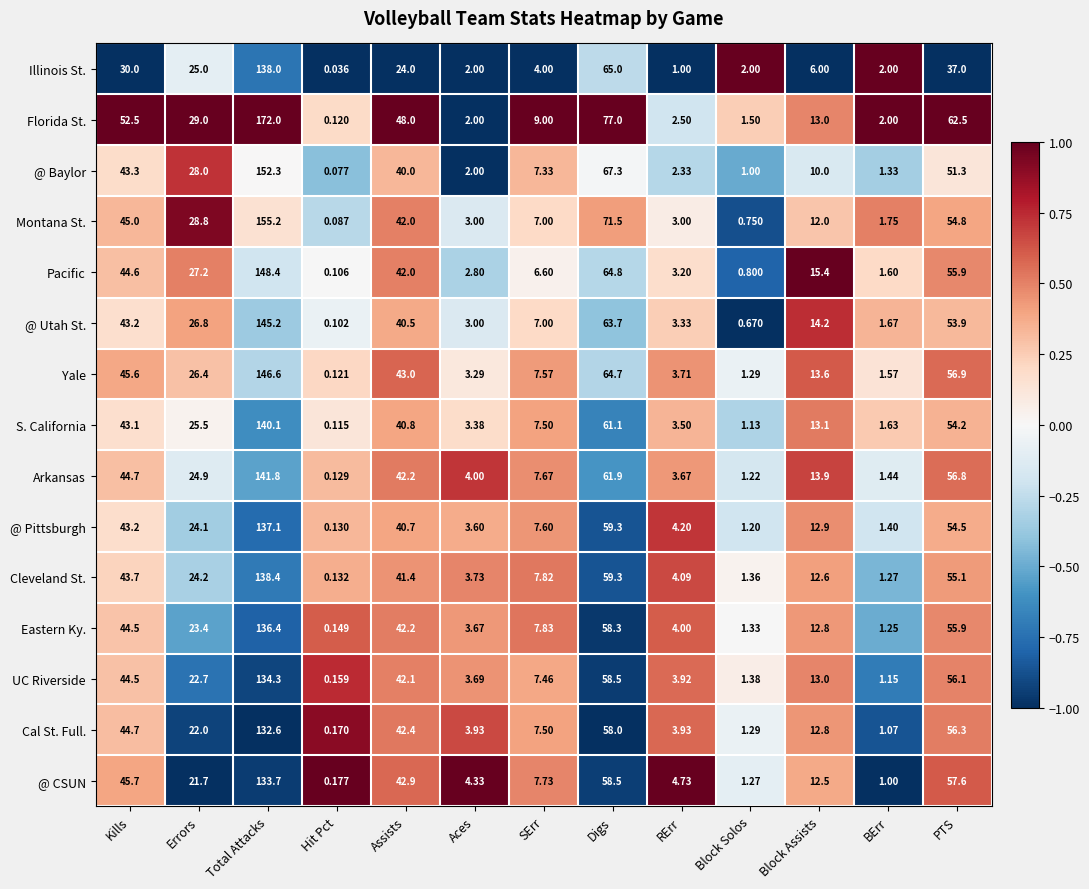

How many distinct data groups are displayed?

15